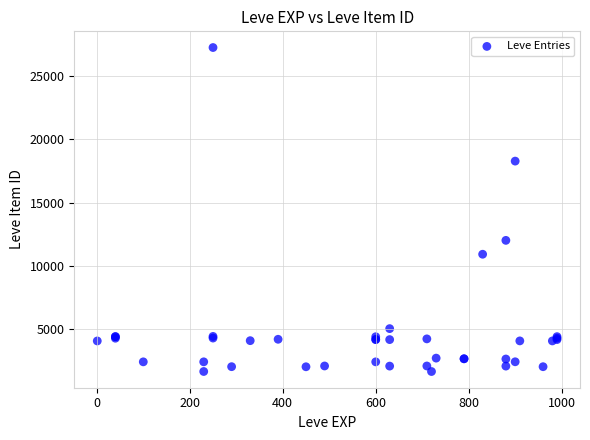

What Y value in the scatter plot is closest to 14448?

12018